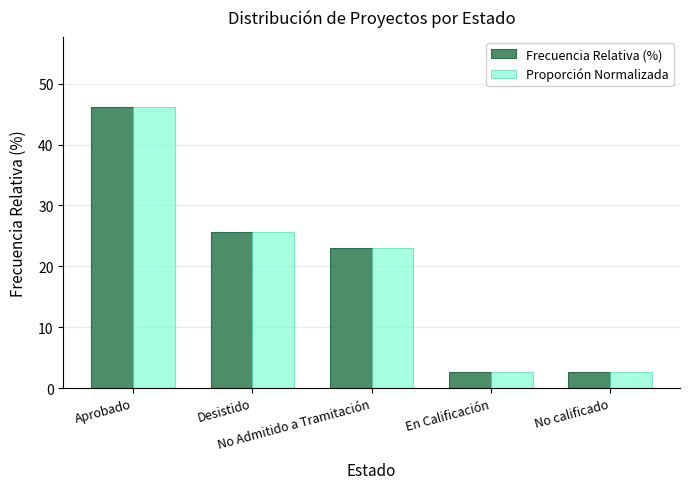

What is the lowest value of the Proporción Normalizada series?

2.6